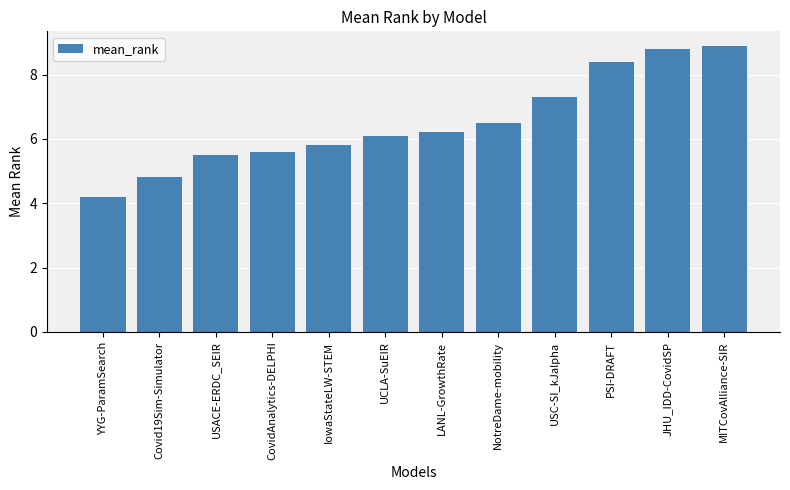

What position from the left is YYG-ParamSearch?

1